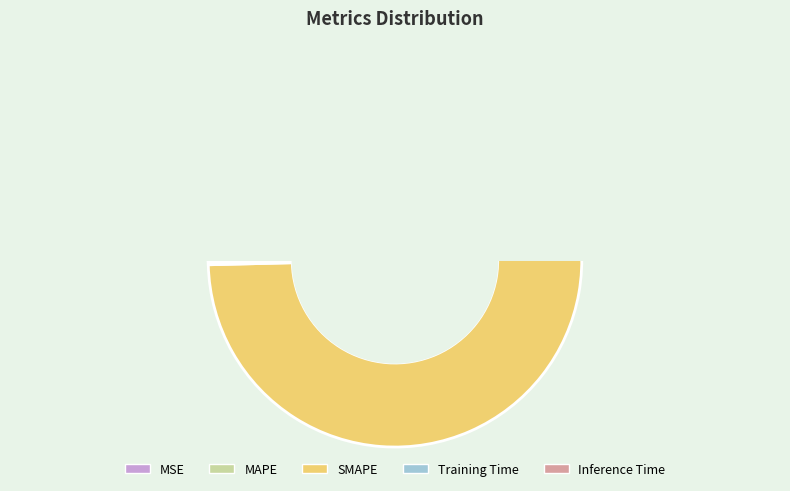

Which has a higher value, MSE or MAPE?

MAPE